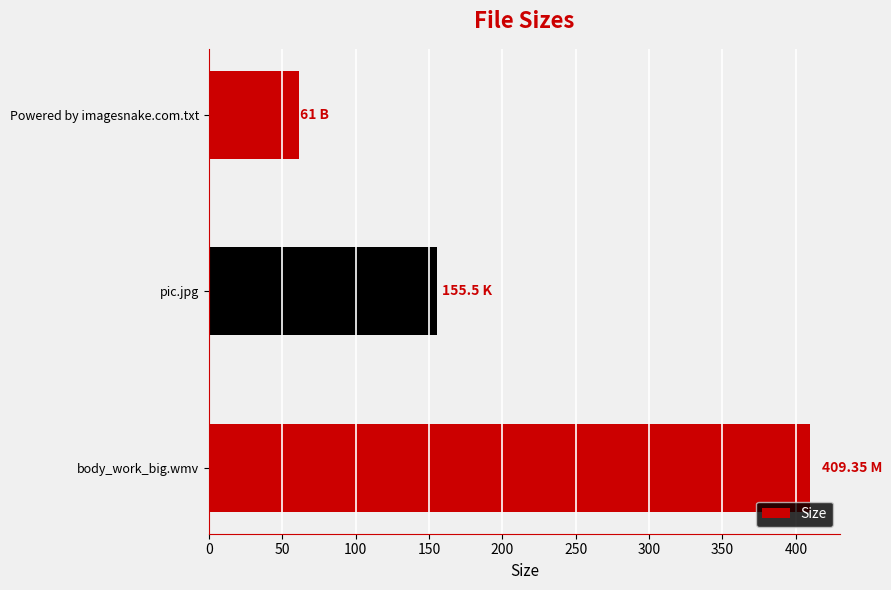

What is the sum of the values at Powered by imagesnake.com.txt and body_work_big.wmv?

470.4